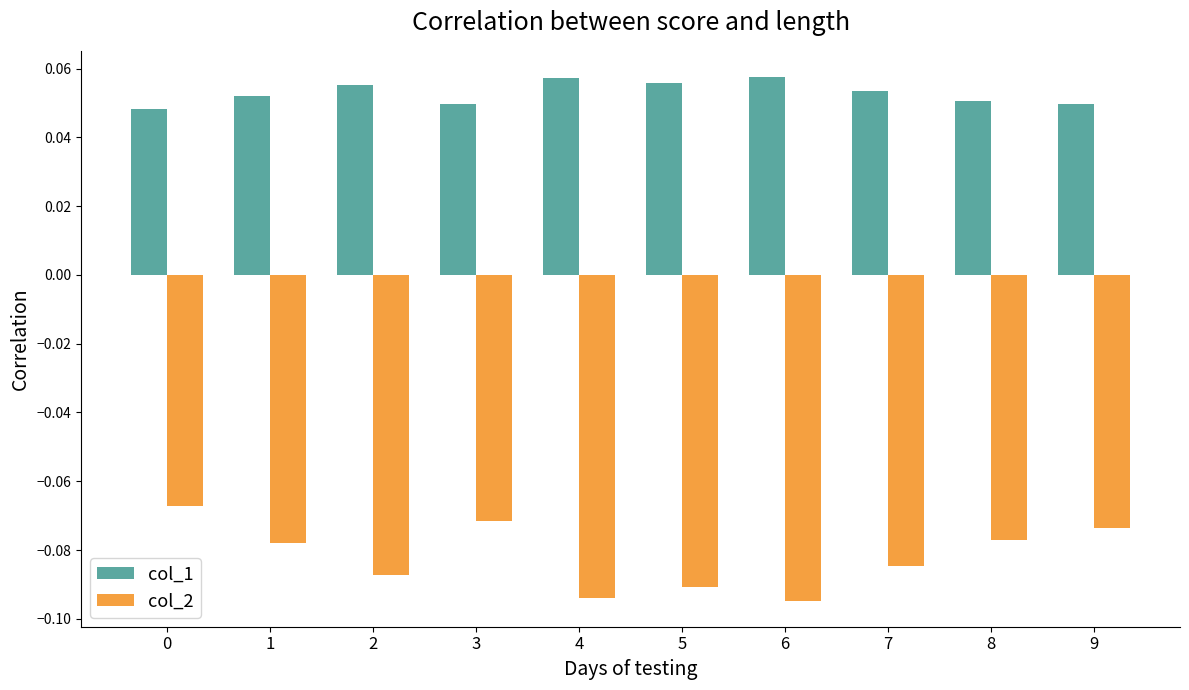

At 6, list the series in order from smallest to largest.

col_2, col_1